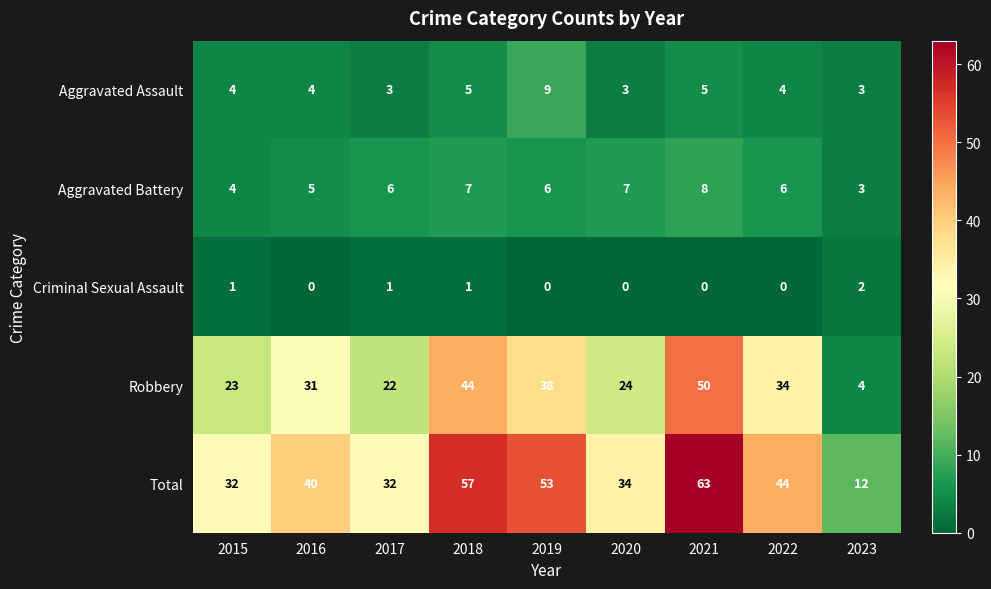

What is the difference between the highest and lowest values at 2019?

53